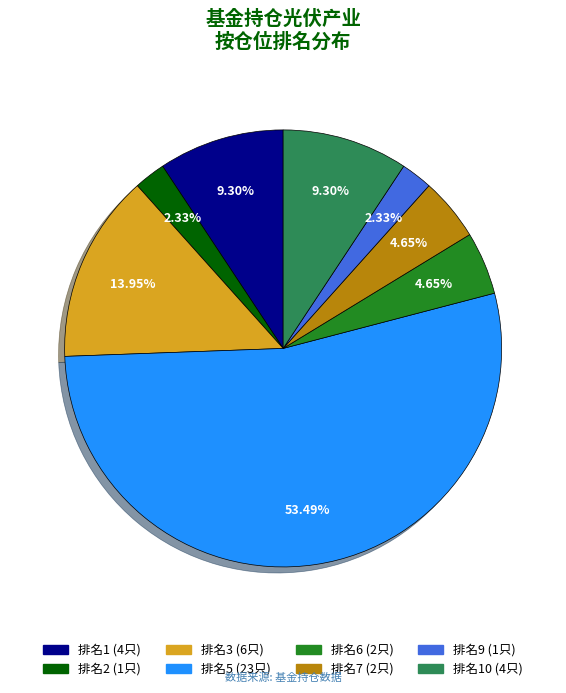

To the nearest percent, what is the average slice percentage?

12%